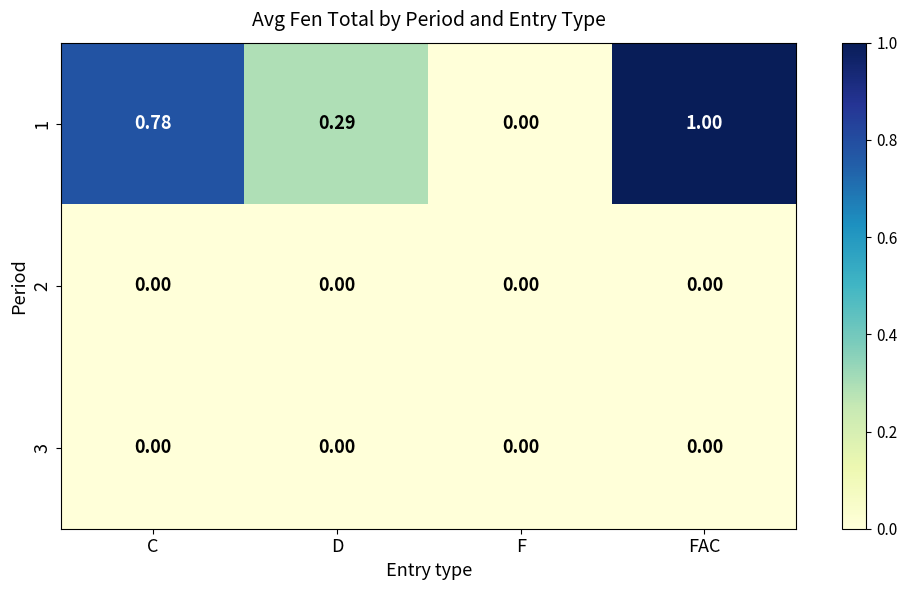

Which series has the largest total across all categories?

1